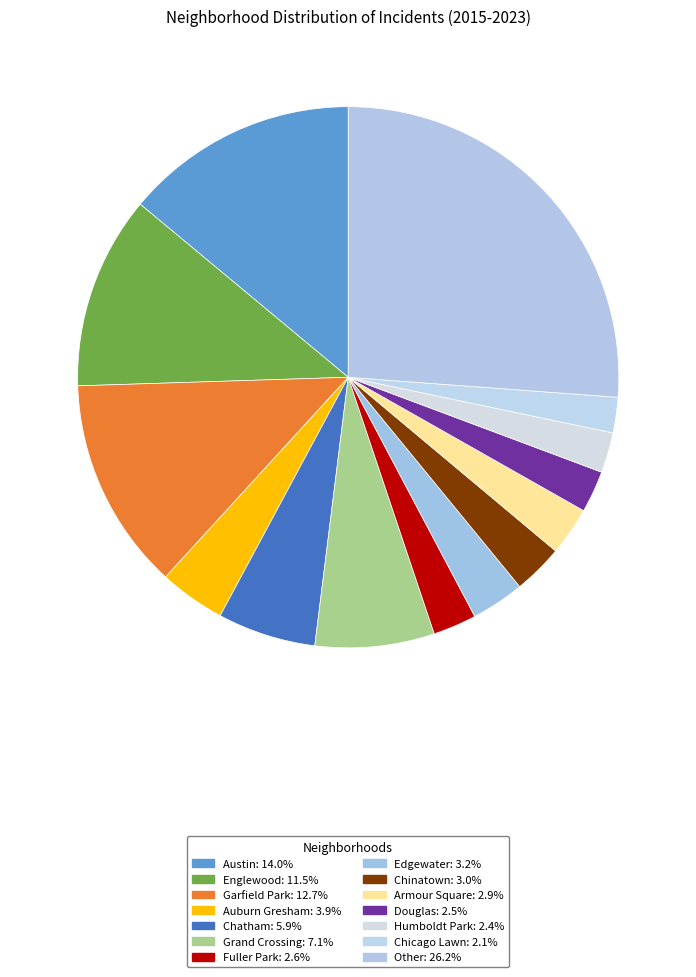

Count the number of slices in the pie.

14